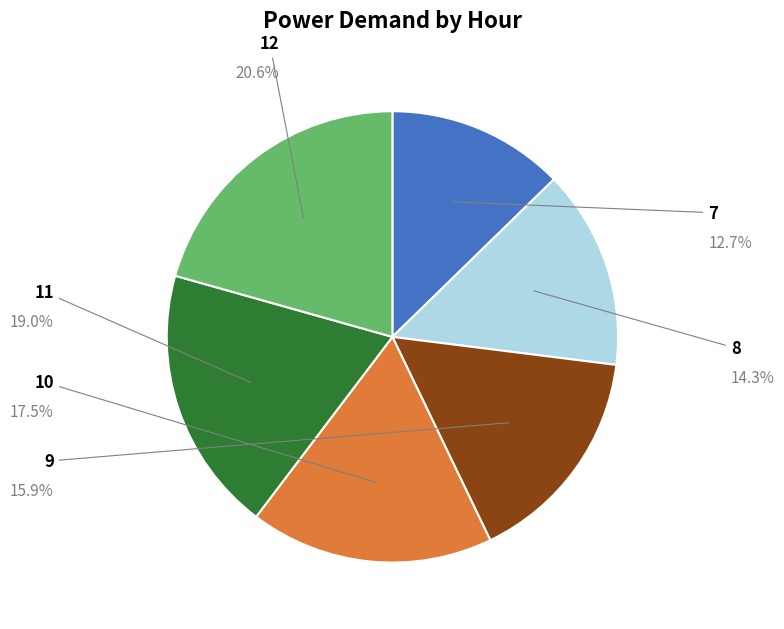

Is there any slice that represents more than half of the pie?

No